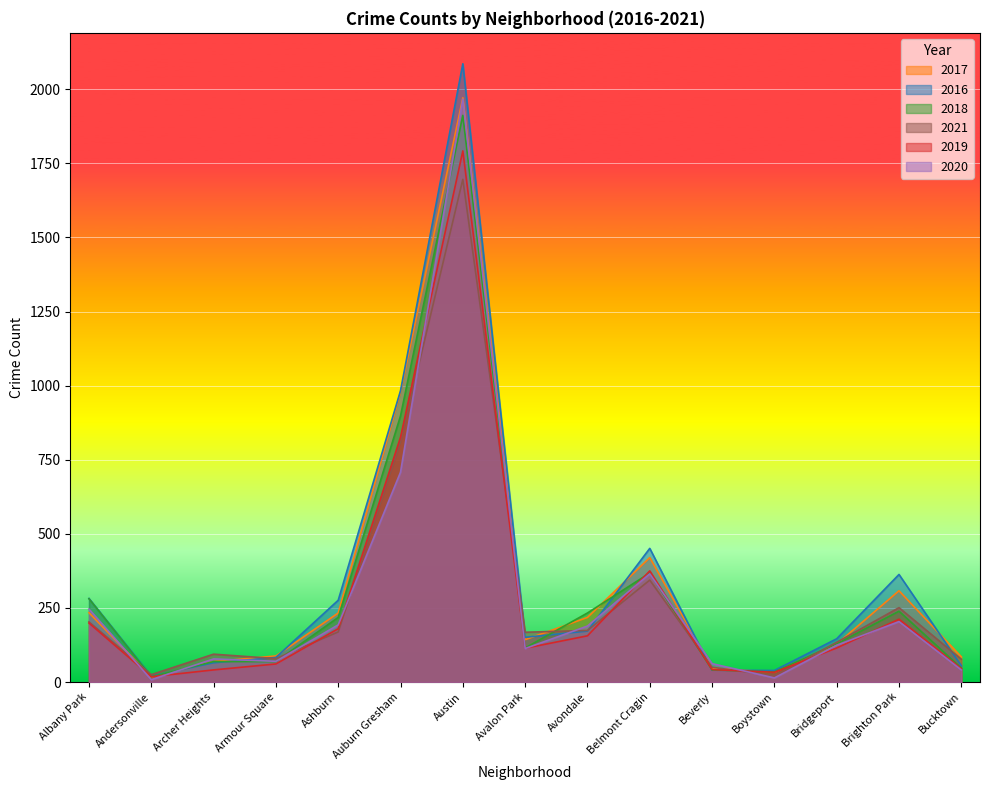

How many interior local valleys does the 2021 series have?

4